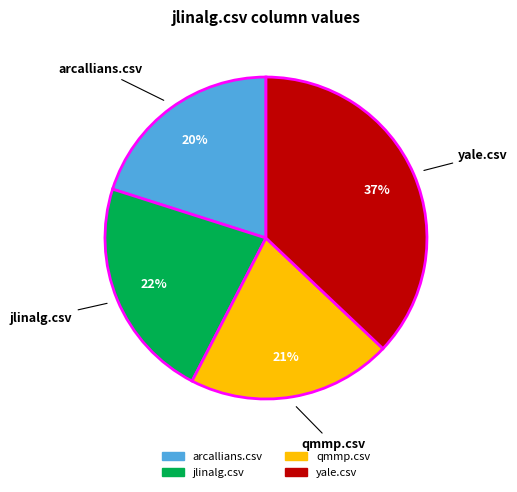

Is the sum of jlinalg.csv and qmmp.csv greater than half?

No